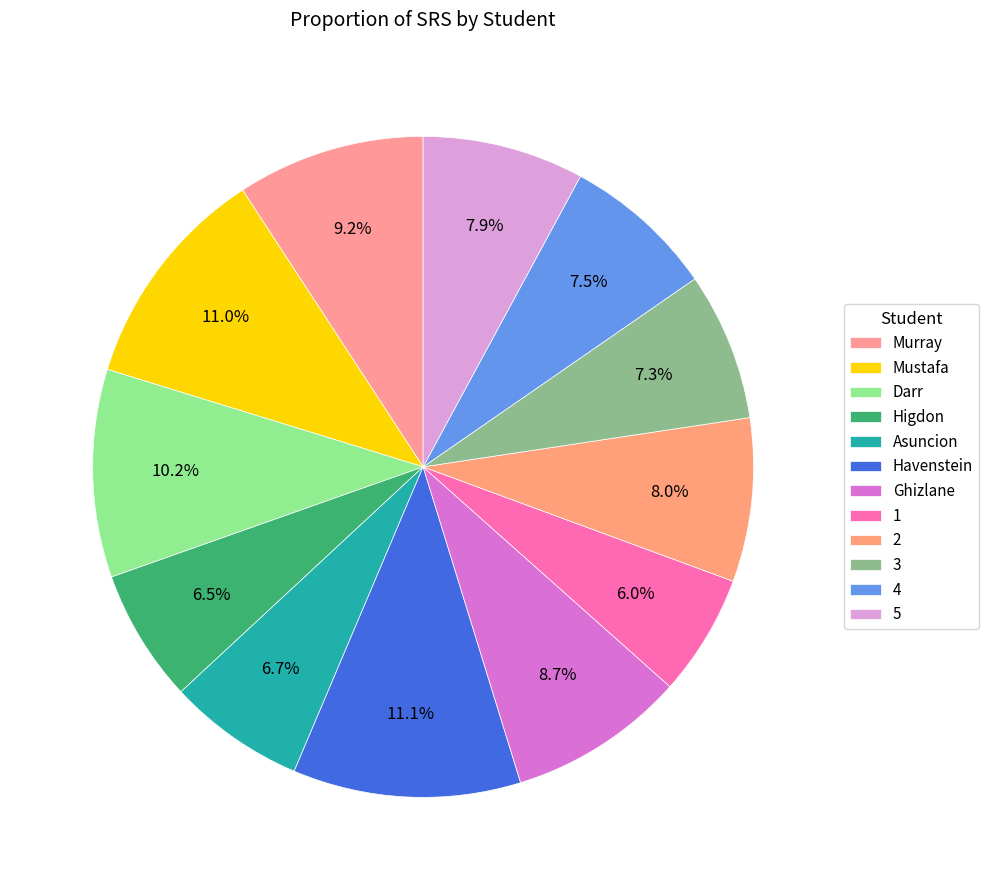

Is there any slice that represents more than half of the pie?

No